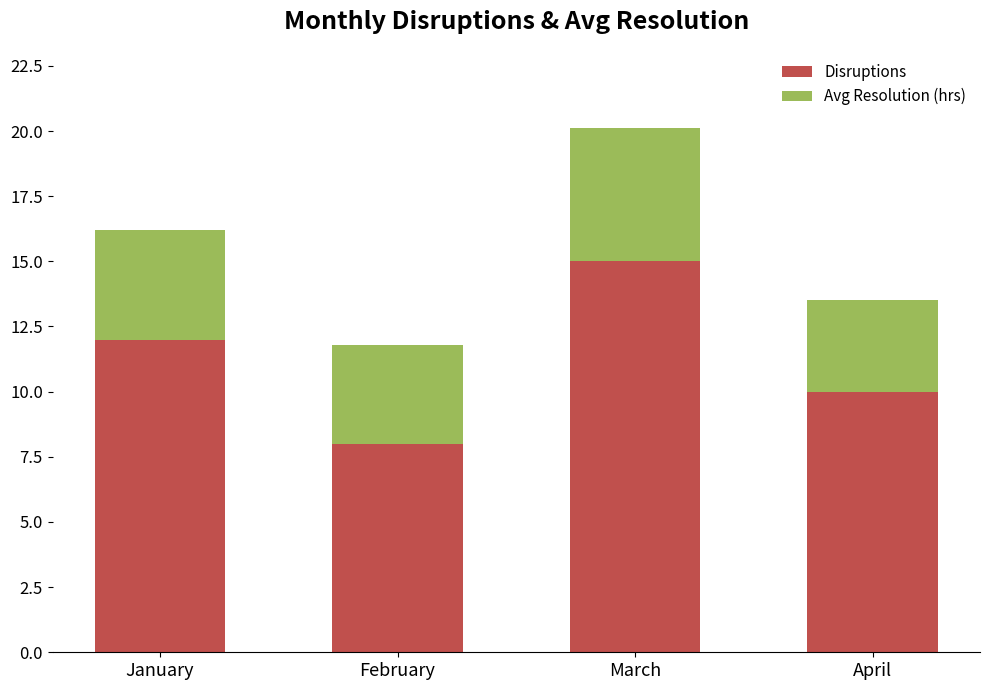

Reading left to right, list the values for the Disruptions series.

January=12.0	February=8.0	March=15.0	April=10.0